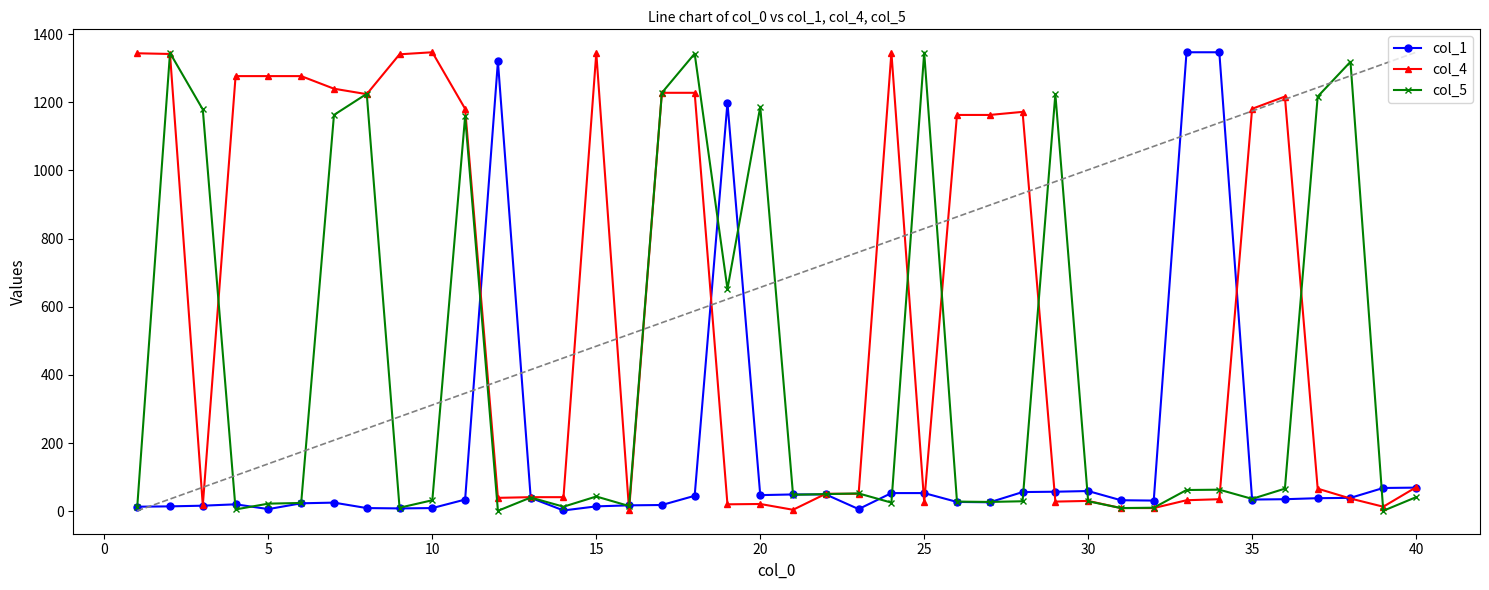

Rank the series by their maximum value, from lowest to highest.

col_5, col_1, col_4